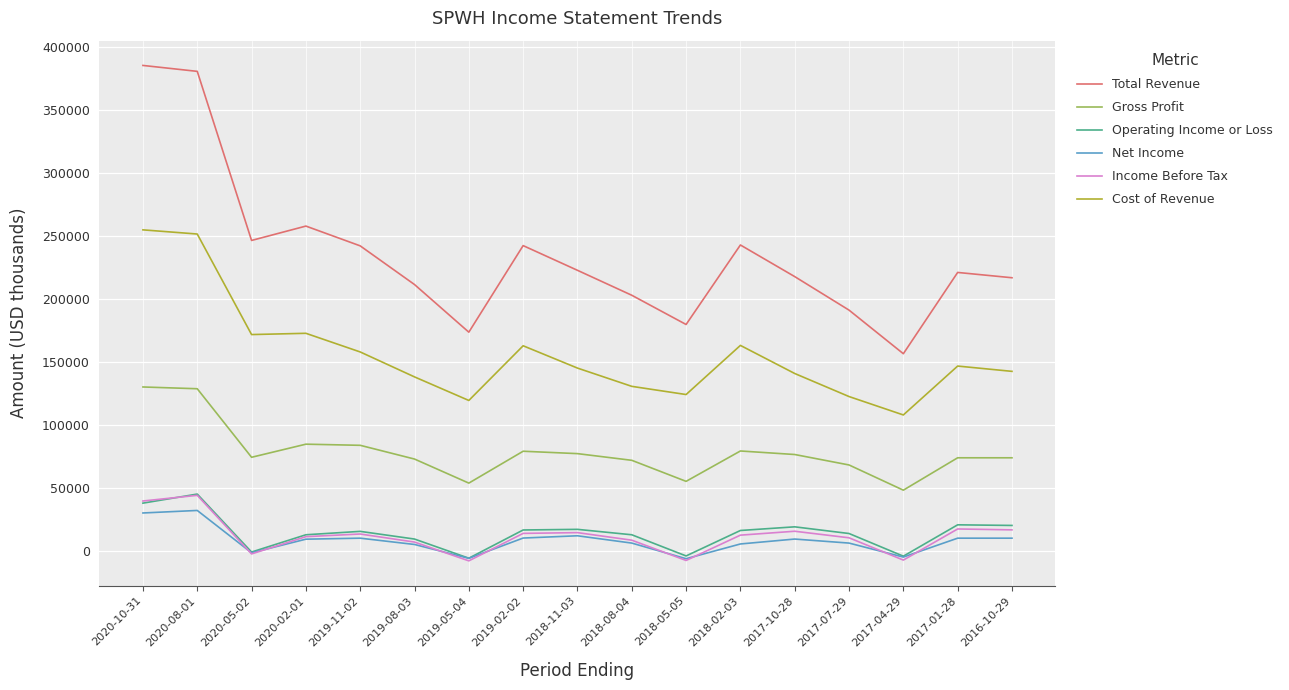

What is the maximum value shown in the chart?

385700